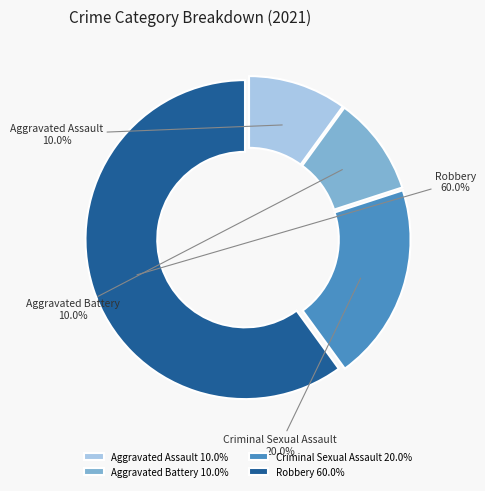

Combined, do Aggravated Assault and Robbery account for over 50%?

Yes